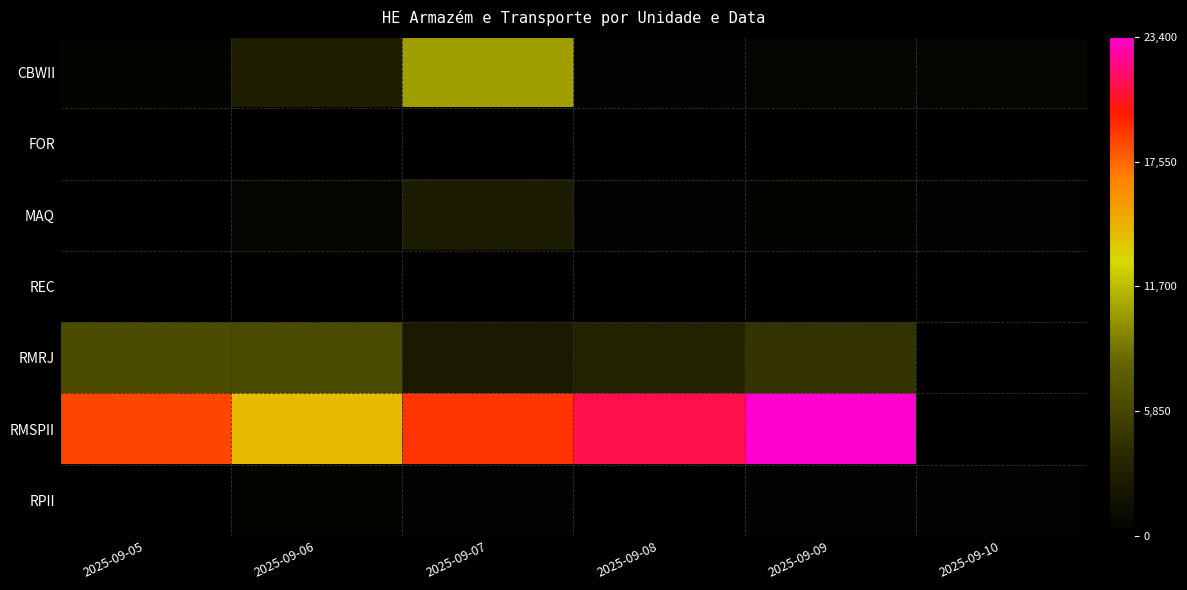

Is it true that CBWII equals 2838.0 at 2025-09-06?

True